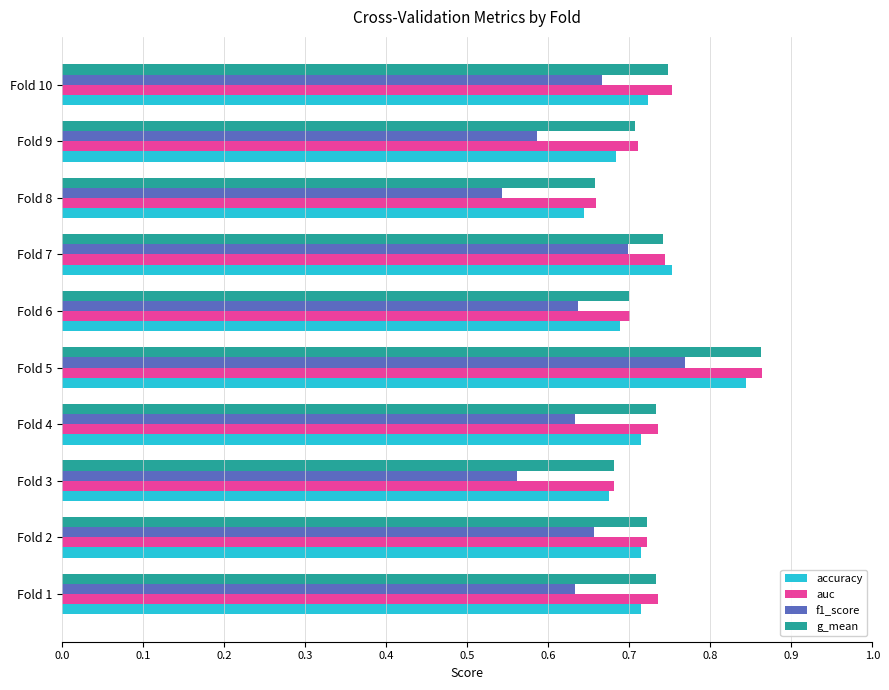

How many auc values are between 0 and 1?

10